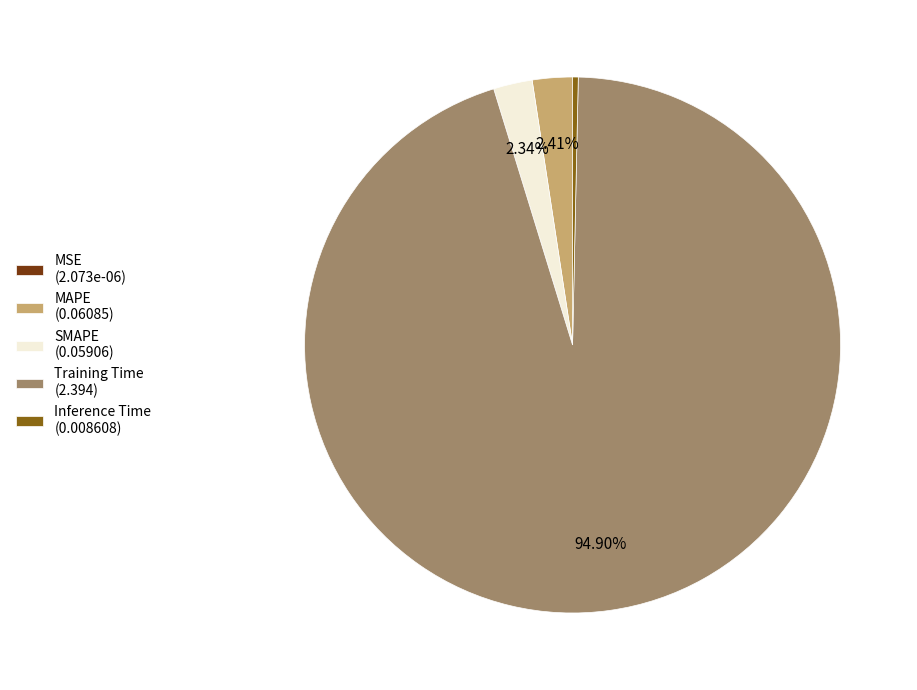

What portion of the pie excludes SMAPE?

97.7%